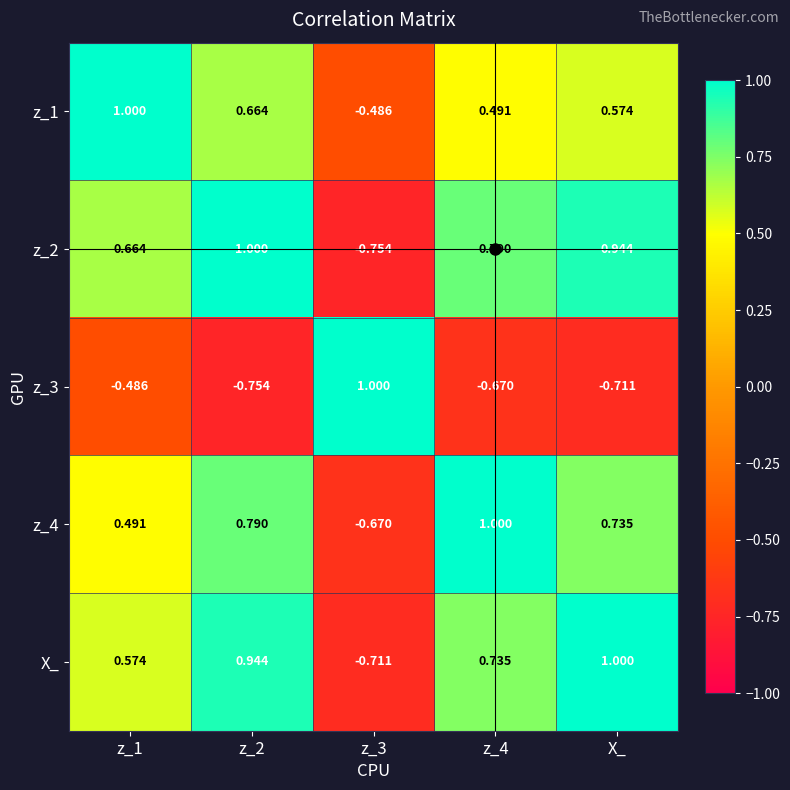

How many data points in X_ are above 0?

4